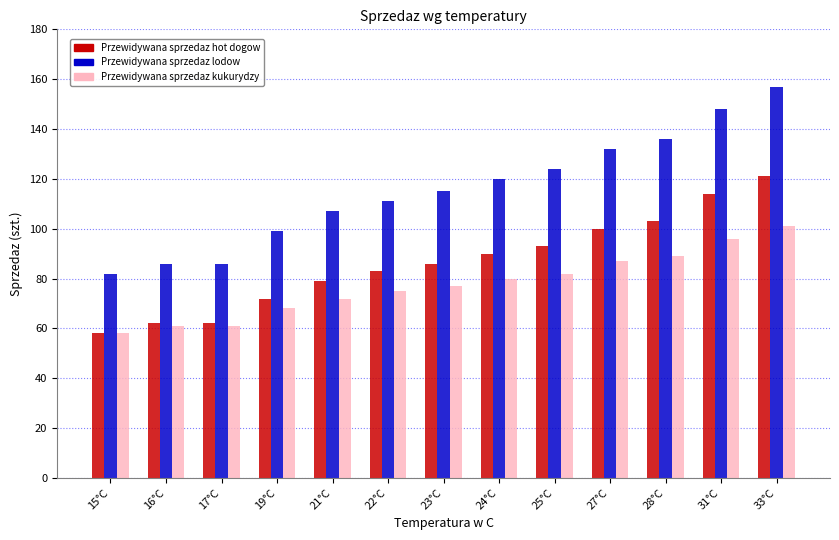

At how many categories does at least one series exceed 143?

2